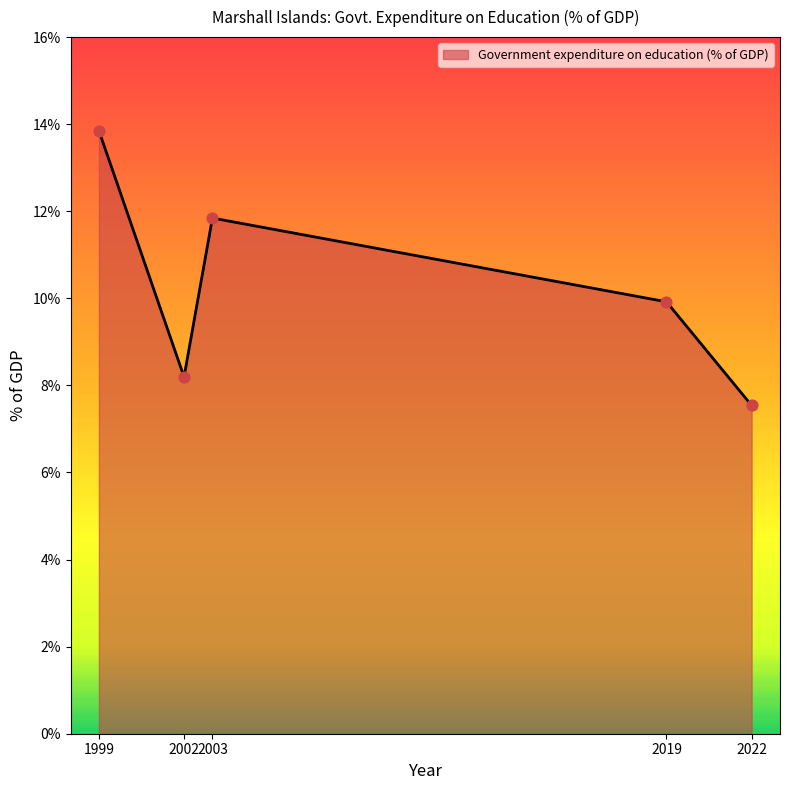

What is the change in value from 2003 to 2019?

-1.9